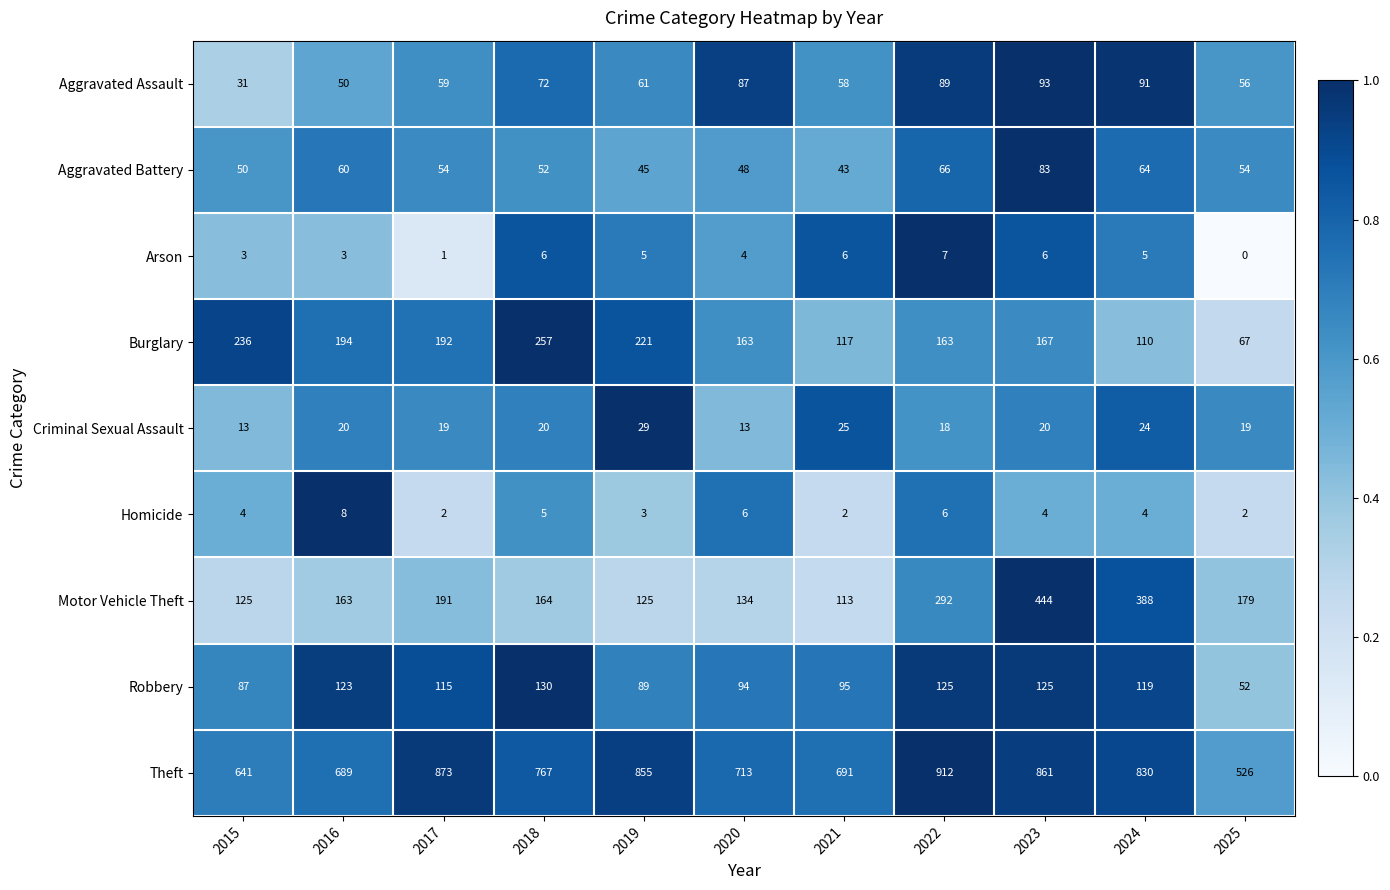

Count the Arson values in the range 3 to 6.

8